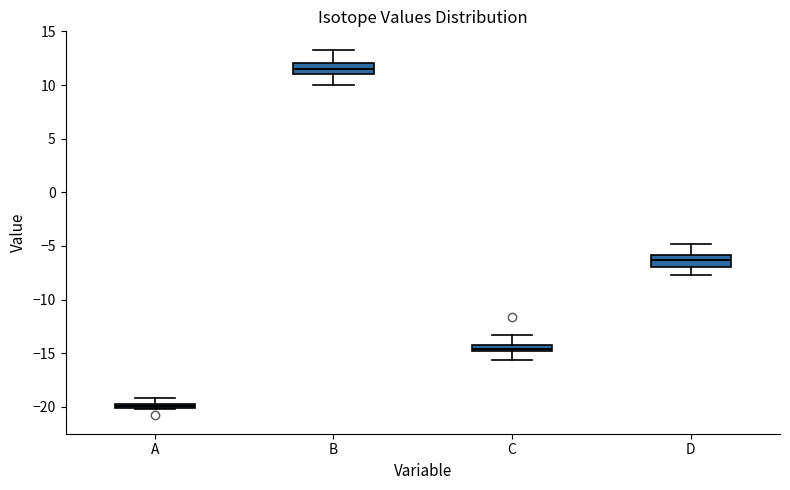

Which box's median line is the highest?

B